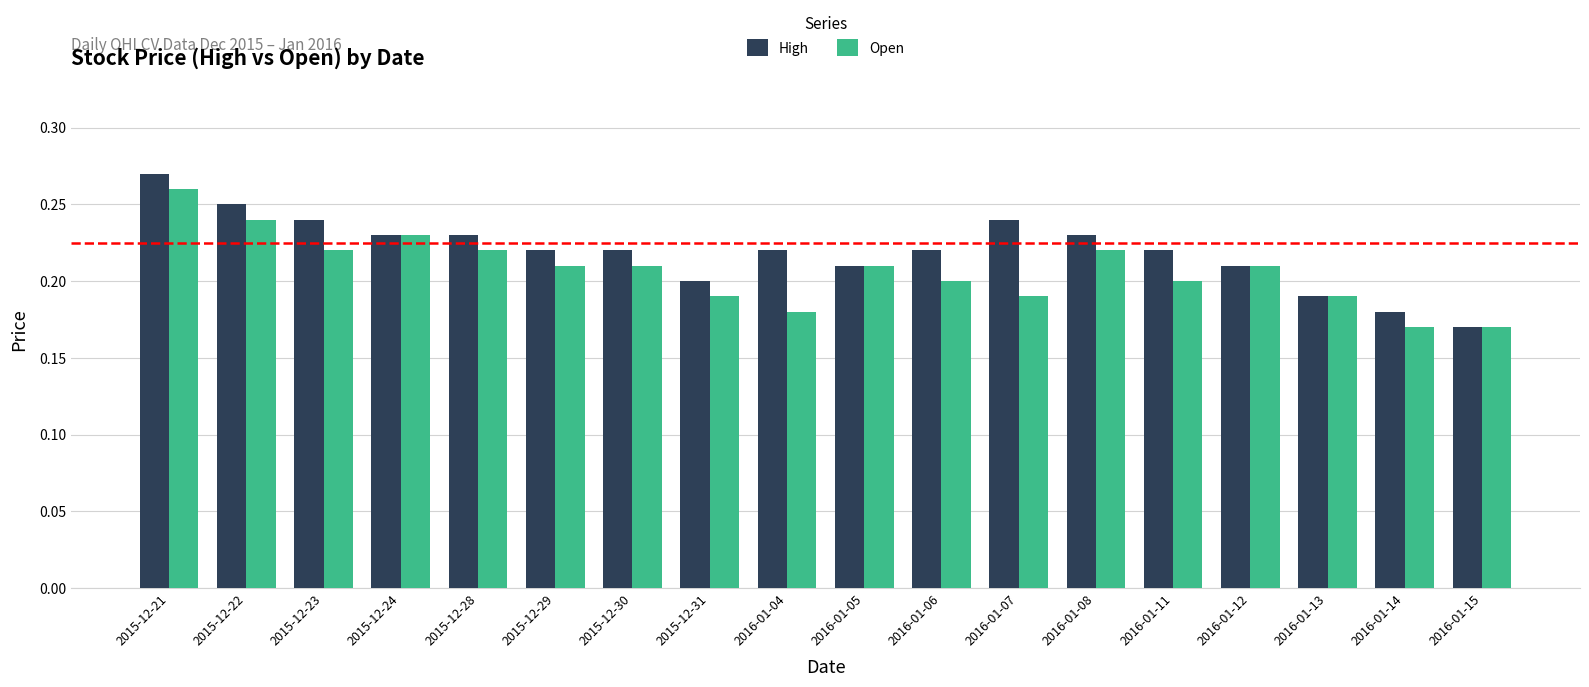

Are the bars horizontal?

No